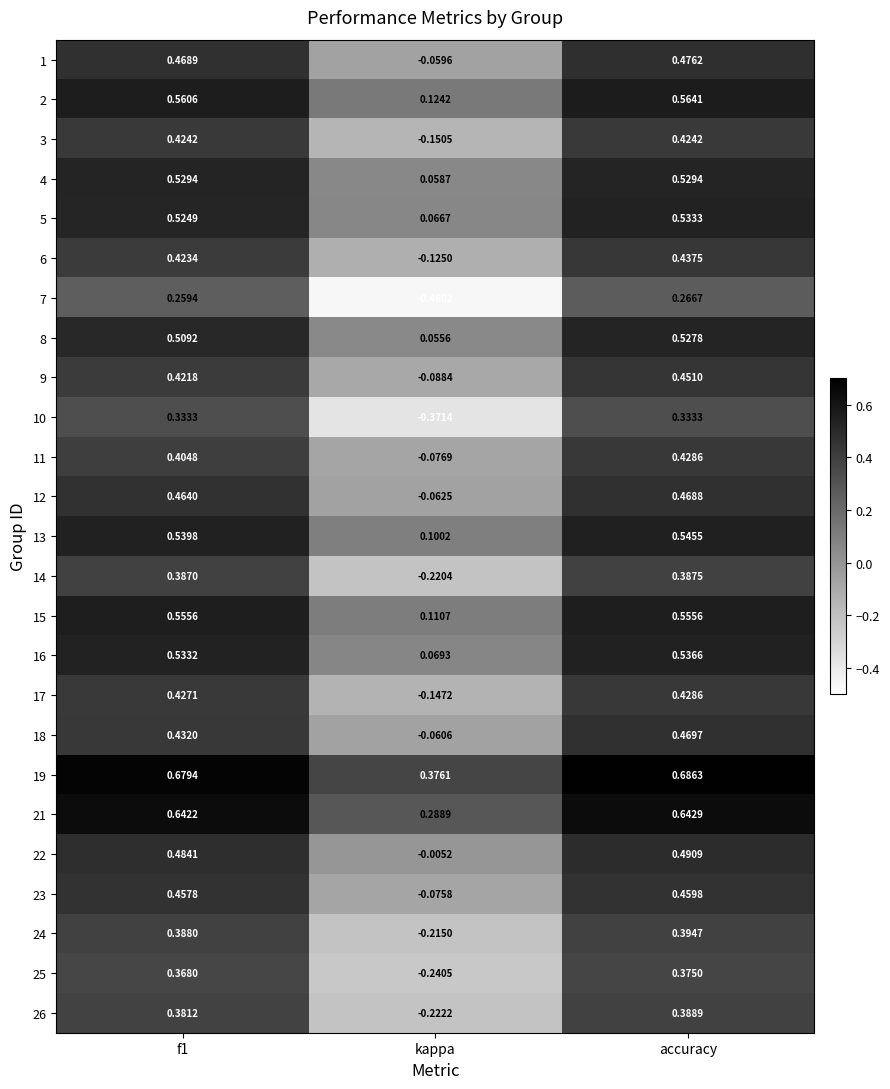

At which label is 2 closest to 0?

kappa